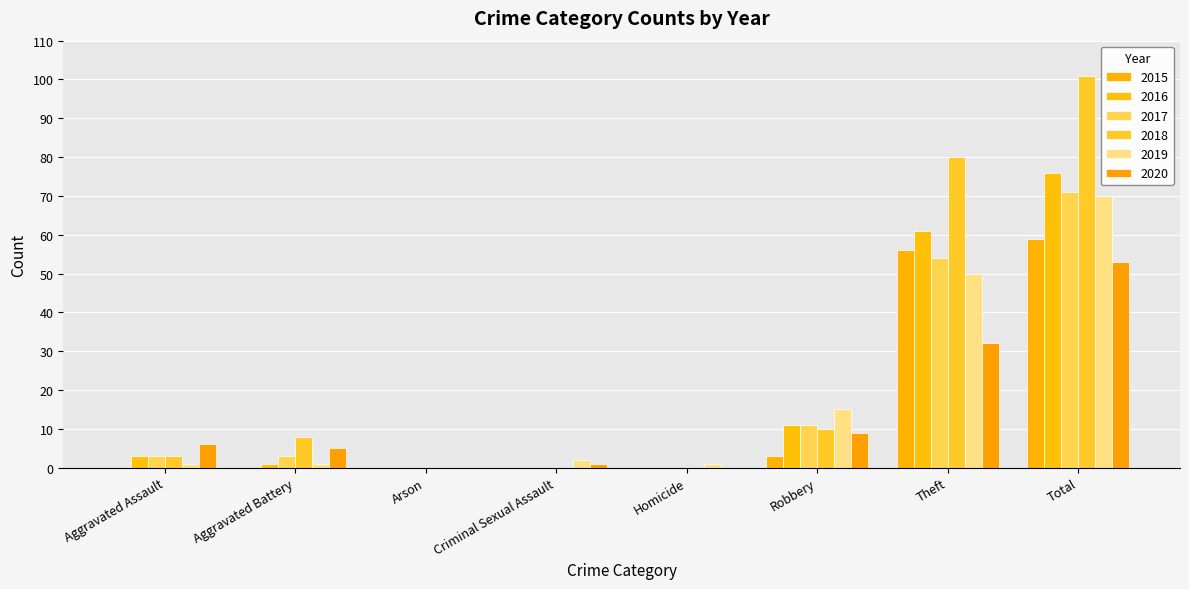

What is the sum of the 2016 values at Aggravated Assault and Aggravated Battery?

4